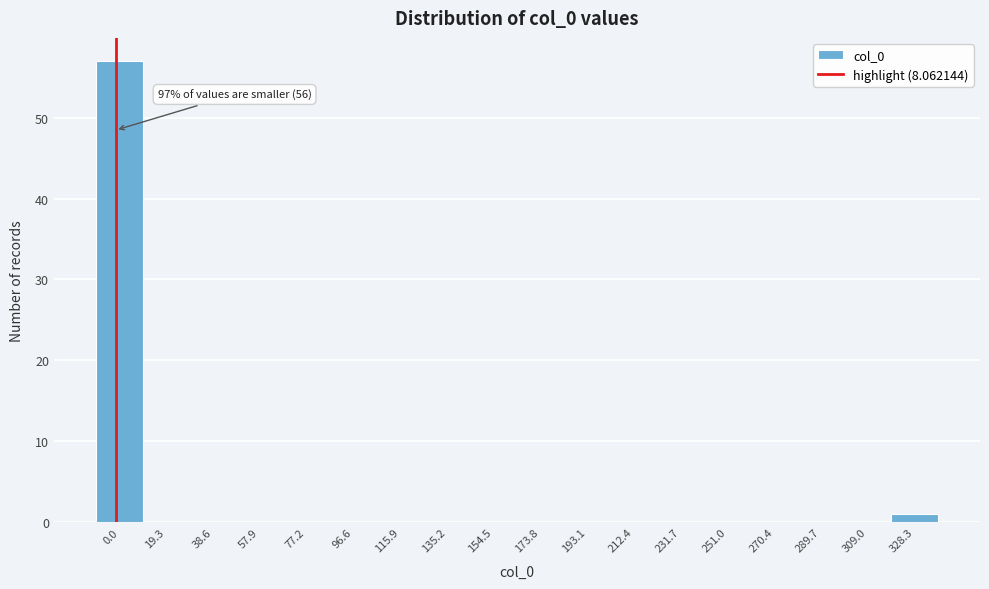

Reading right to left, extract all data points from this chart.

328.3=1	309.0=0	289.7=0	270.4=0	251.0=0	231.7=0	212.4=0	193.1=0	173.8=0	154.5=0	135.2=0	115.9=0	96.6=0	77.2=0	57.9=0	38.6=0	19.3=0	0.0=57